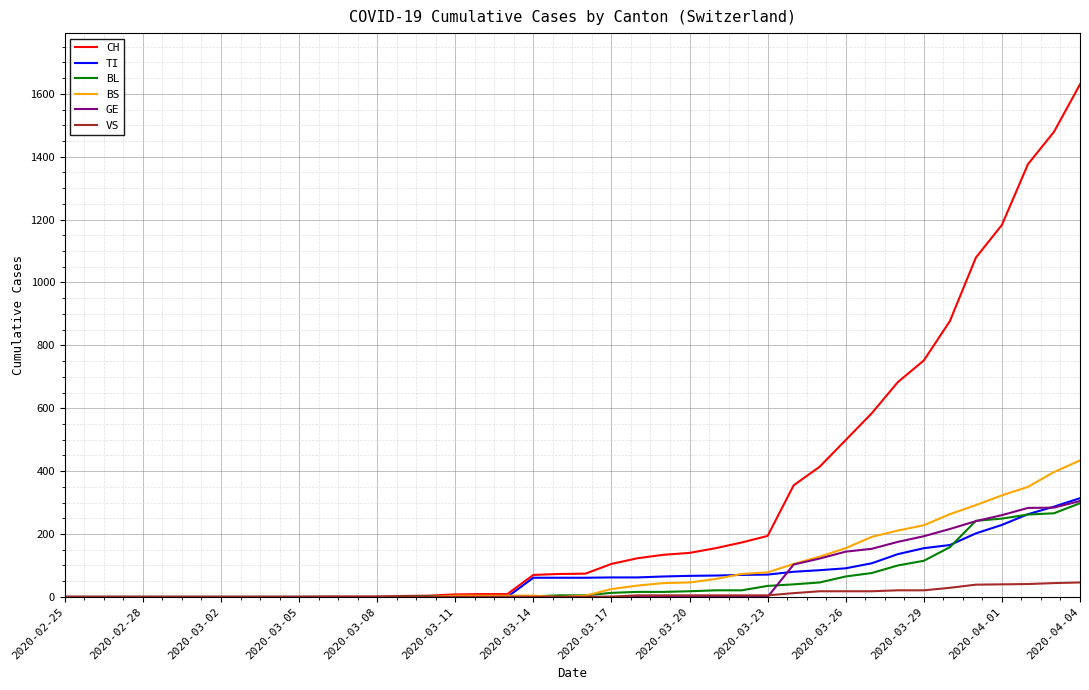

Which series has the widest spread of values?

CH